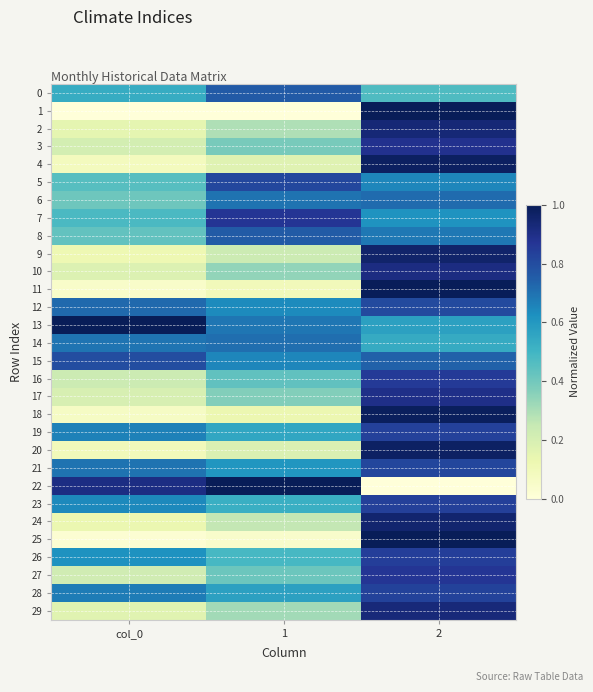

Rank the series at 2 from lowest to highest value.

22, 0, 14, 13, 7, 5, 8, 6, 15, 12, 21, 28, 19, 23, 26, 16, 27, 3, 17, 10, 29, 2, 24, 9, 20, 4, 18, 11, 25, 1